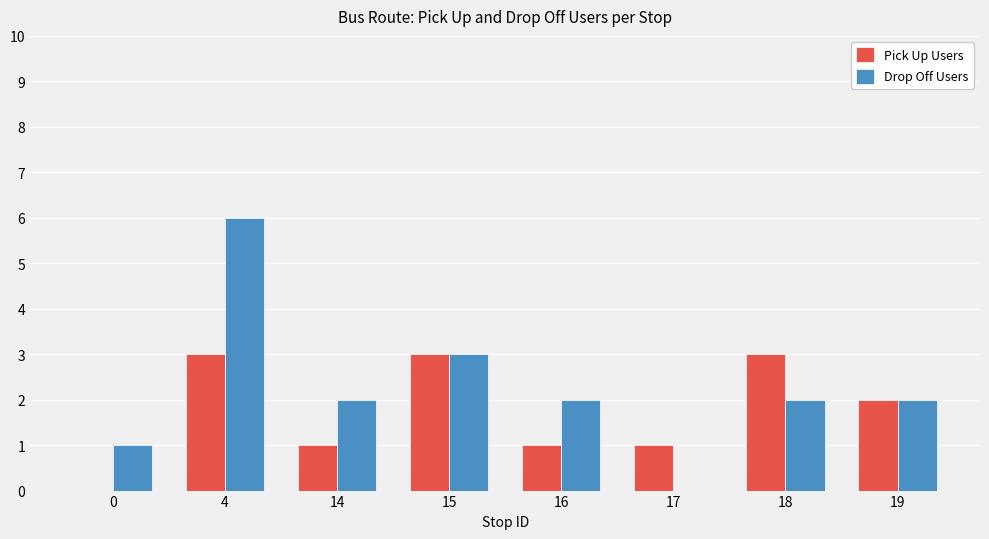

Which series has the largest total across all categories?

Drop Off Users